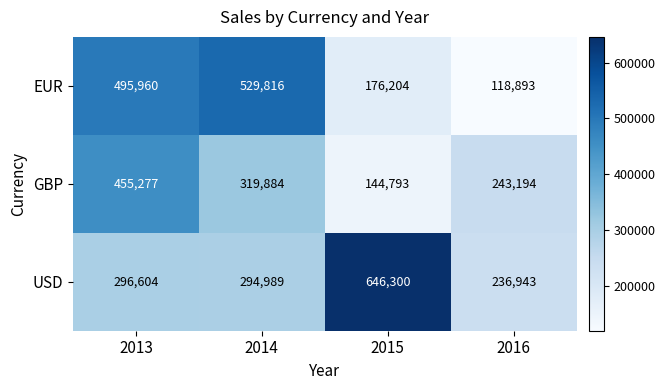

Which series has the largest range (max minus min)?

EUR